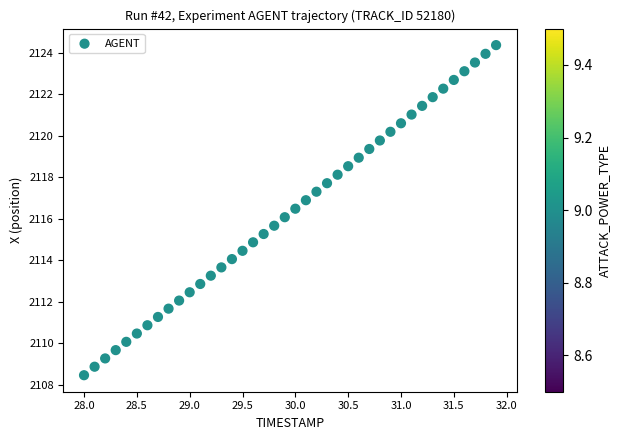

What is the range of Y values (max minus min)?

15.9